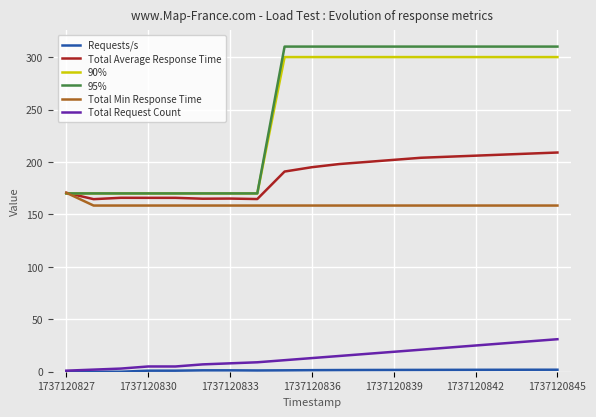

What is the greatest value displayed?

310.0